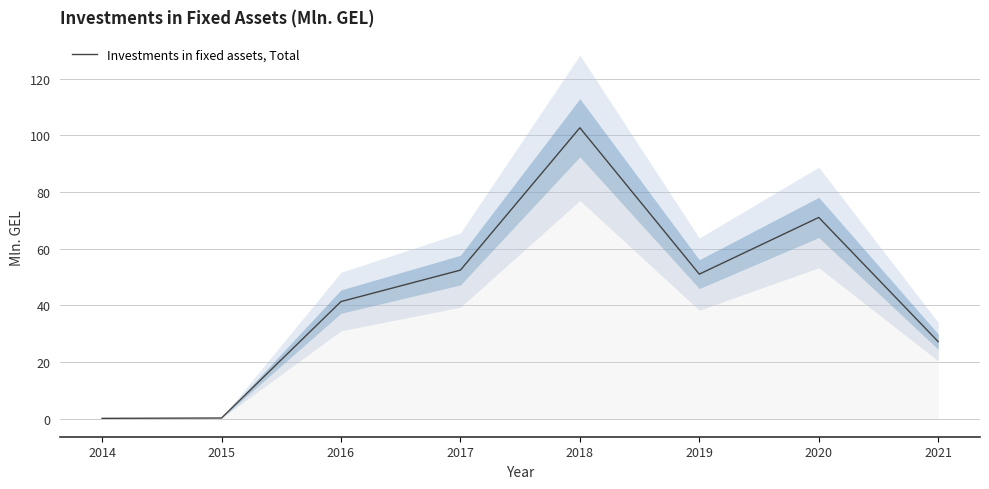

Read the value at 2018.

102.7